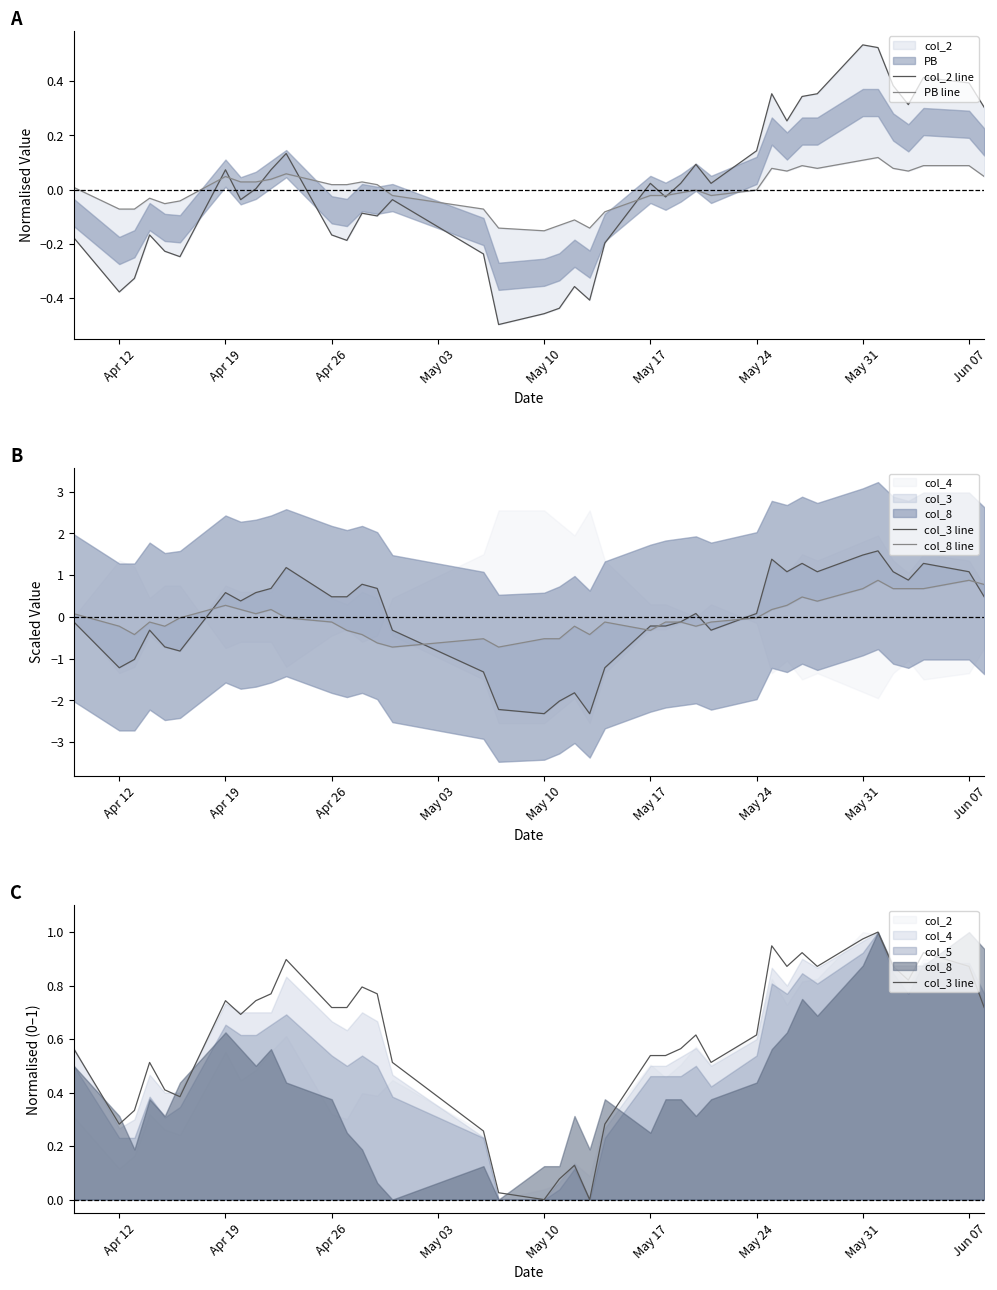

Reading right to left, transcribe all the data shown in this chart.

col_2 line: 0.3	0.4	0.4	0.3	0.4	0.5	0.5	0.4	0.3	0.3	0.4	0.1	0.0	0.1	0.0	-0.0	0.0	-0.2	-0.4	-0.4	-0.4	-0.5	-0.5	-0.2	-0.0	-0.1	-0.1	-0.2	-0.2	0.1	0.1	0.0	-0.0	0.1	-0.2	-0.2	-0.2	-0.3	-0.4	-0.2
PB line: 0.0	0.1	0.1	0.1	0.1	0.1	0.1	0.1	0.1	0.1	0.1	-0.0	-0.0	-0.0	-0.0	-0.0	-0.0	-0.1	-0.1	-0.1	-0.1	-0.2	-0.1	-0.1	-0.0	0.0	0.0	0.0	0.0	0.1	0.0	0.0	0.0	0.0	-0.0	-0.1	-0.0	-0.1	-0.1	0.0
col_3 line: 0.7	0.9	0.9	0.8	0.9	1.0	1.0	0.9	0.9	0.9	0.9	0.6	0.5	0.6	0.6	0.5	0.5	0.3	0.0	0.1	0.1	0.0	0.0	0.3	0.5	0.8	0.8	0.7	0.7	0.9	0.8	0.7	0.7	0.7	0.4	0.4	0.5	0.3	0.3	0.6
col_8 line: 0.8	0.9	0.7	0.7	0.7	0.9	0.7	0.4	0.5	0.3	0.2	-0.0	-0.1	-0.2	-0.1	-0.1	-0.3	-0.1	-0.4	-0.2	-0.5	-0.5	-0.7	-0.5	-0.7	-0.6	-0.4	-0.3	-0.1	-0.0	0.2	0.1	0.2	0.3	-0.0	-0.2	-0.1	-0.4	-0.2	0.1